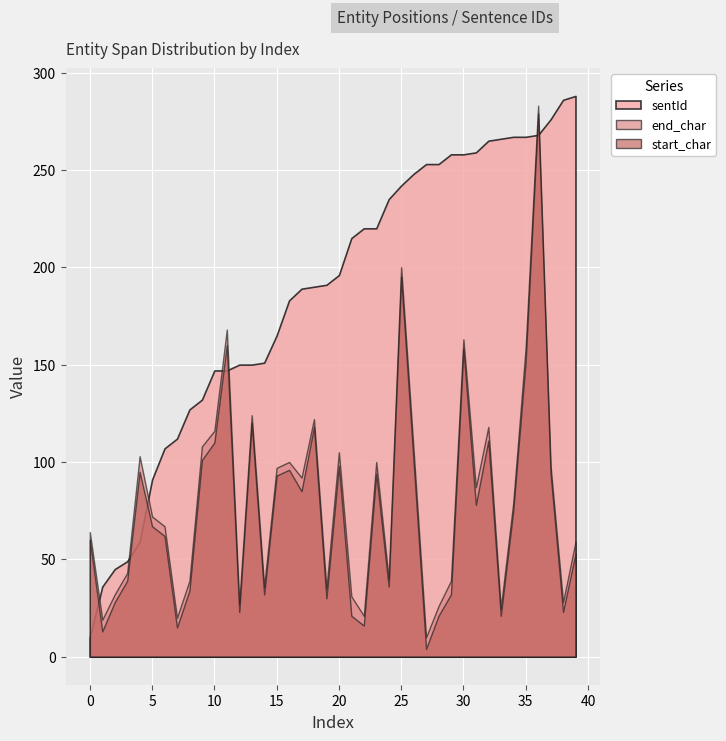

What is the minimum value shown in the chart?

4